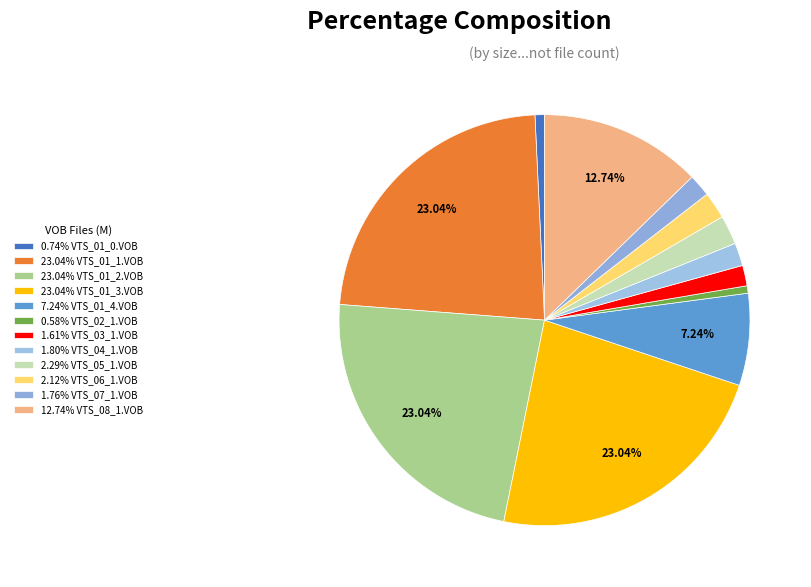

Does any single category account for the majority?

No